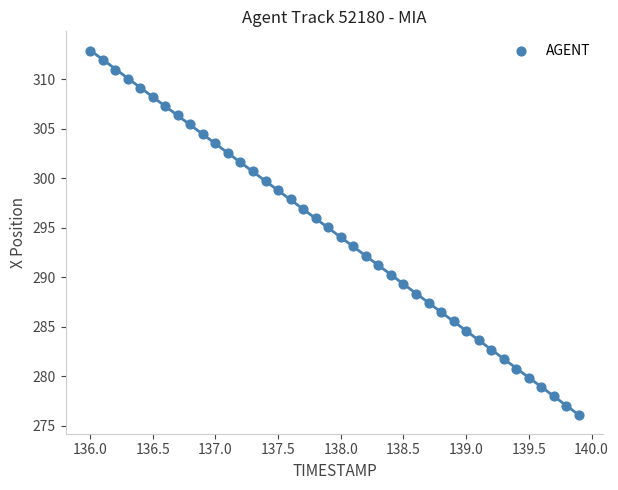

What is the range of X values (max minus min)?

3.9